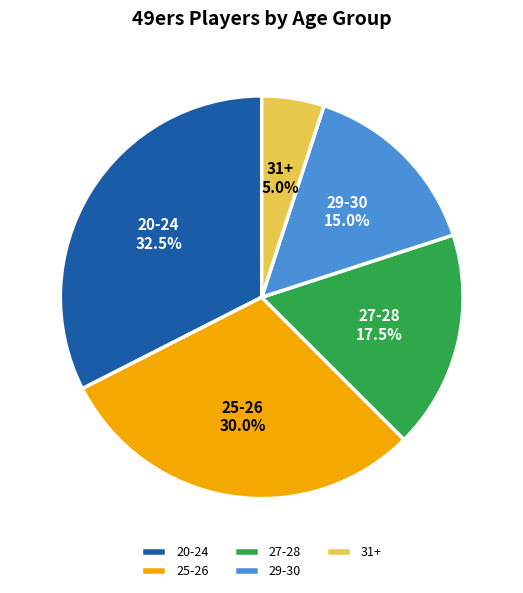

To the nearest percent, what is the average slice percentage?

20%